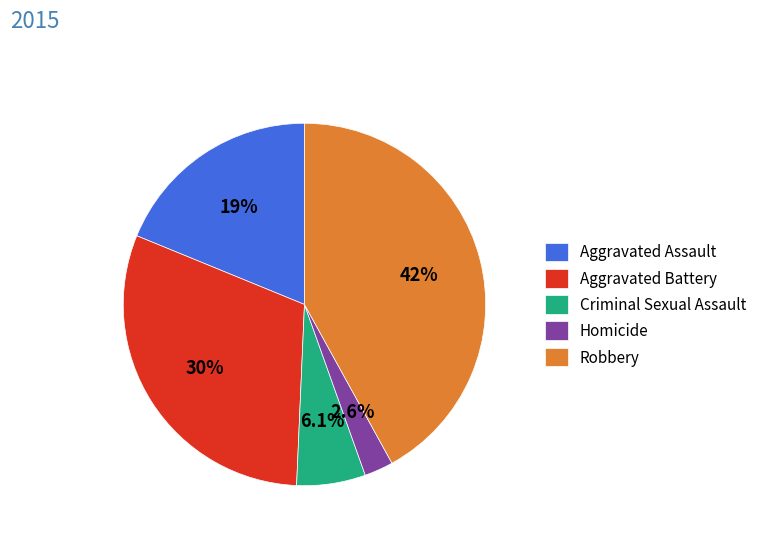

Between Homicide and Aggravated Battery, which is larger?

Aggravated Battery